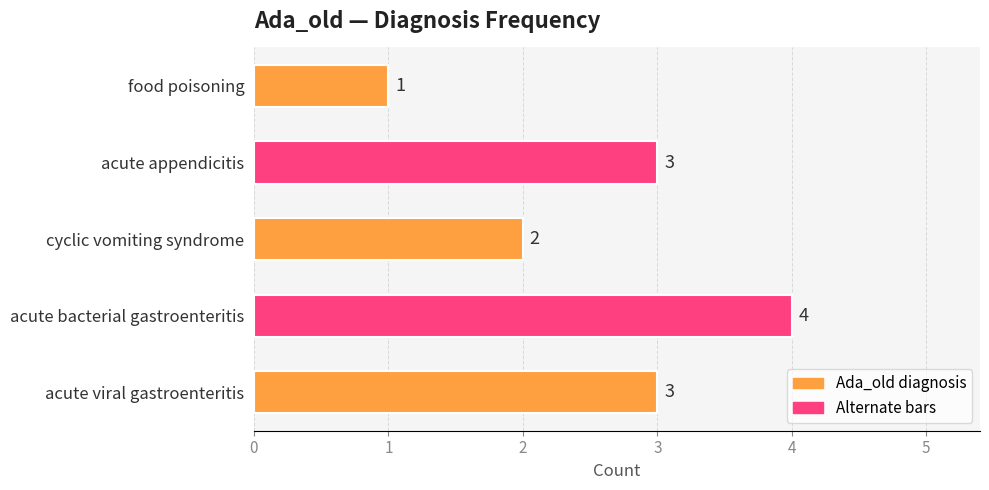

Reading bottom to top, transcribe all the data shown in this chart.

acute viral gastroenteritis=3	acute bacterial gastroenteritis=4	cyclic vomiting syndrome=2	acute appendicitis=3	food poisoning=1